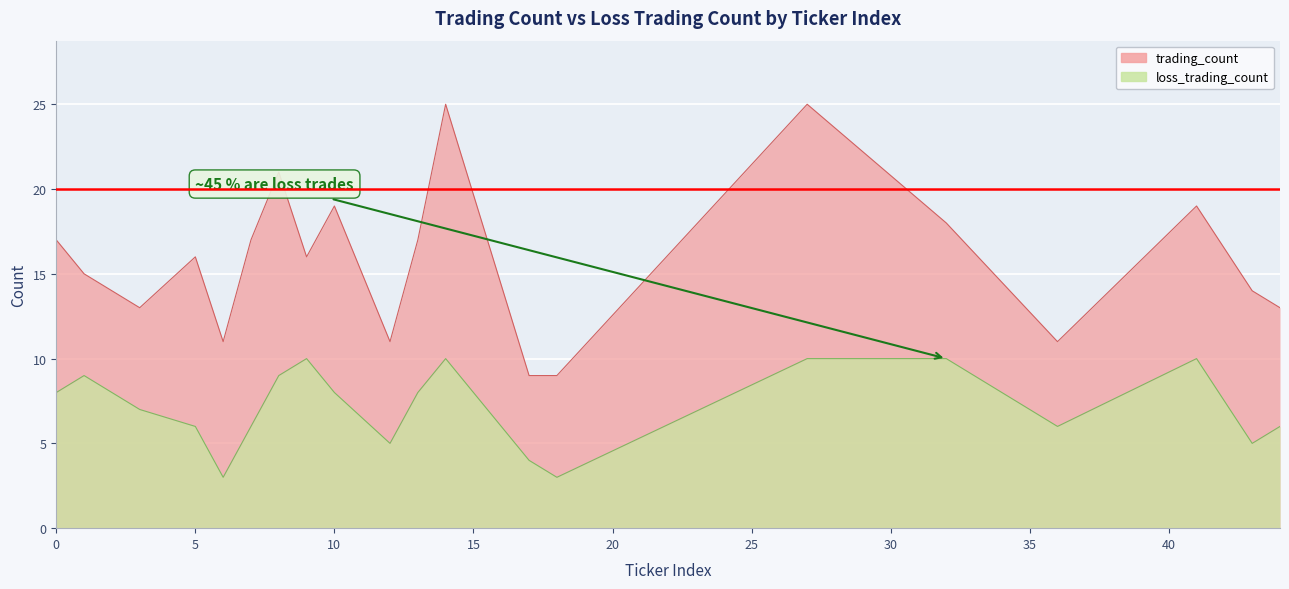

Is the value of trading_count at 27 greater than the value of loss_trading_count at 8?

Yes